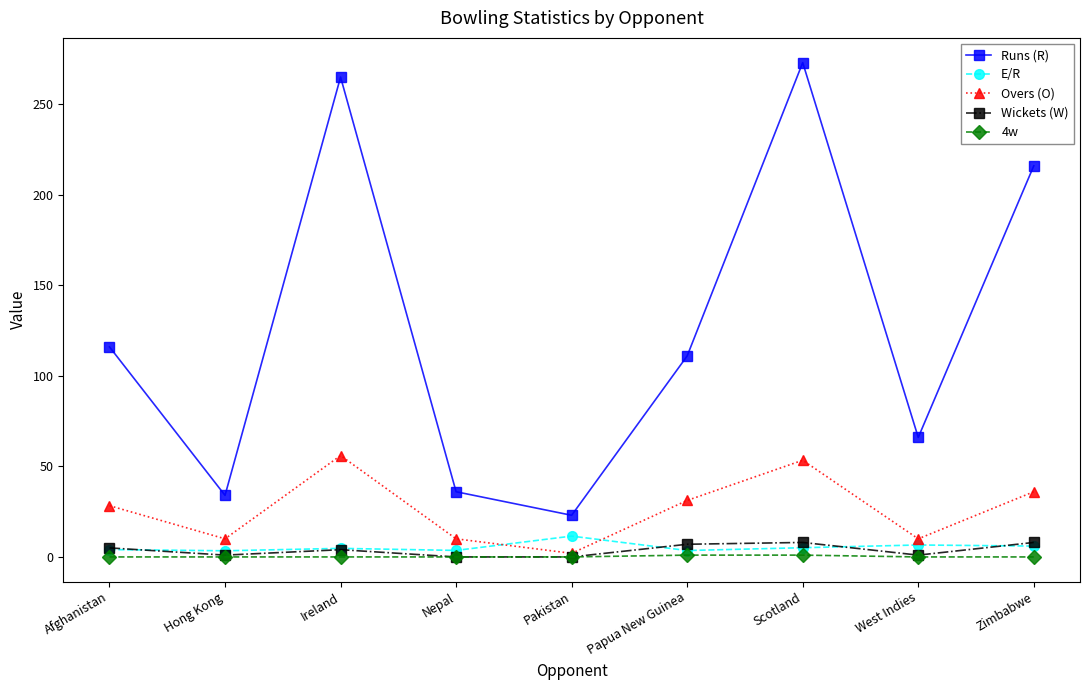

Which series has the largest total across all categories?

Runs (R)